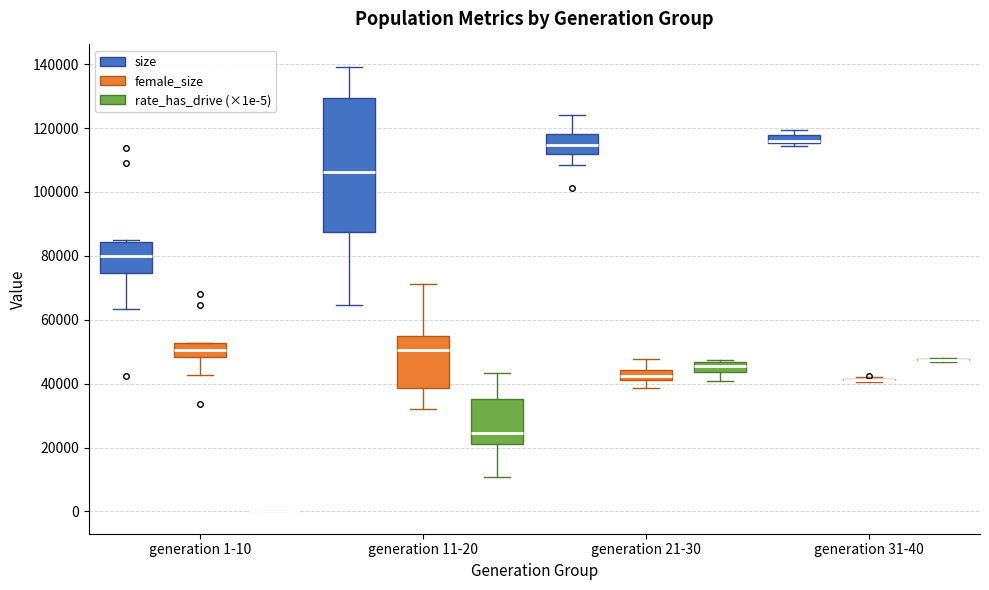

Where is the lower edge of the box for generation 31-40 (size) on the y-axis? The values are not printed on the chart, so give them approximately, as read against the axis.

116000